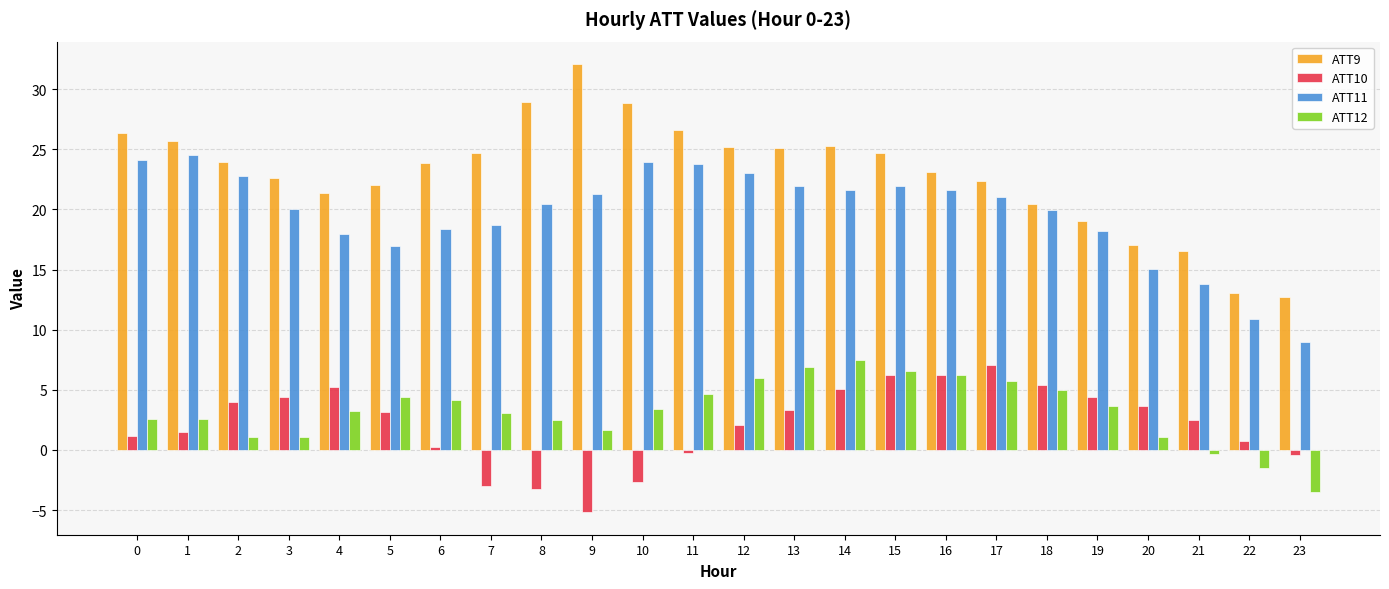

Is it true that ATT11 equals 22.8 at 2?

True